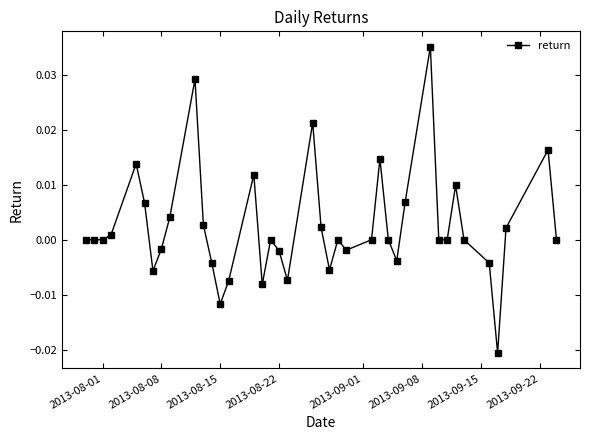

True or false: the data has more than 1 interior local peaks.

True